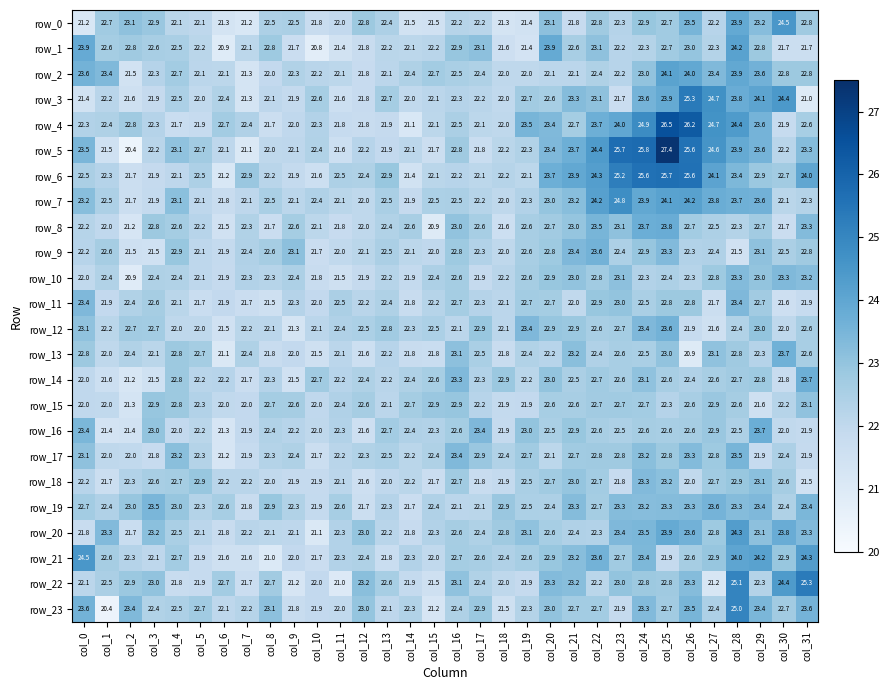

Is it true that row_9 equals 8.0 at col_27?

False